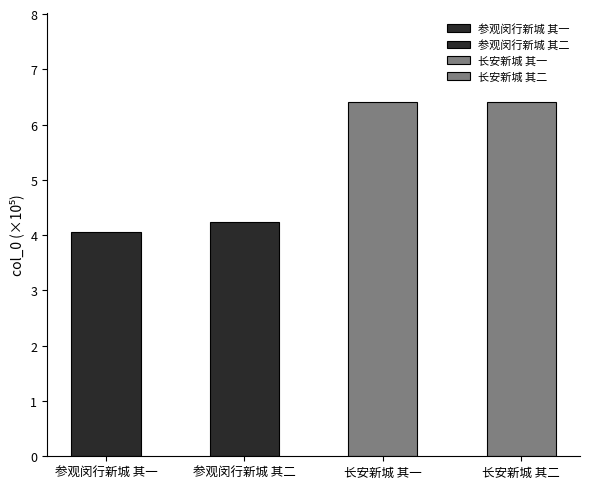

What is the average value?

528128